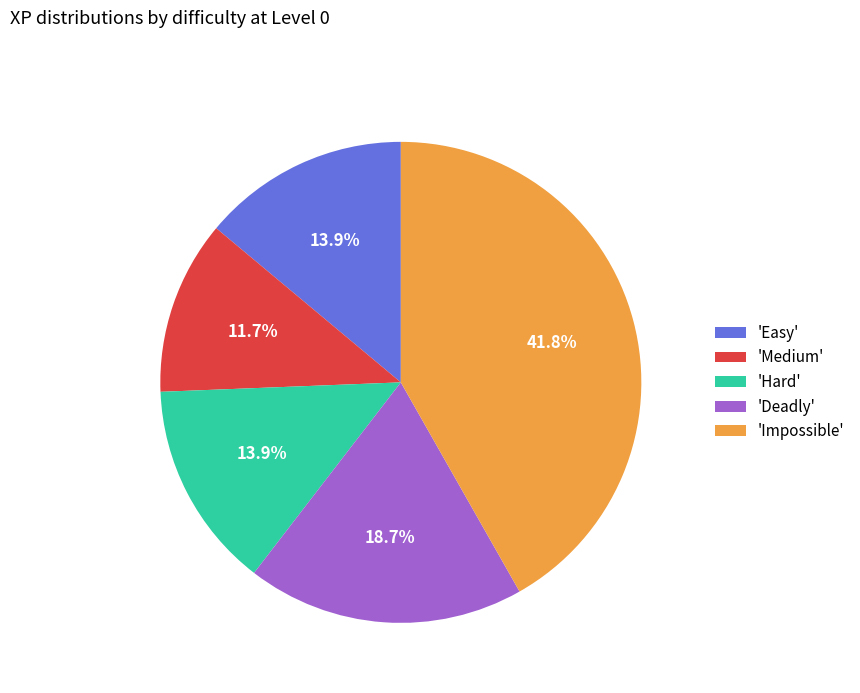

Which slice is the smallest?

'Medium'